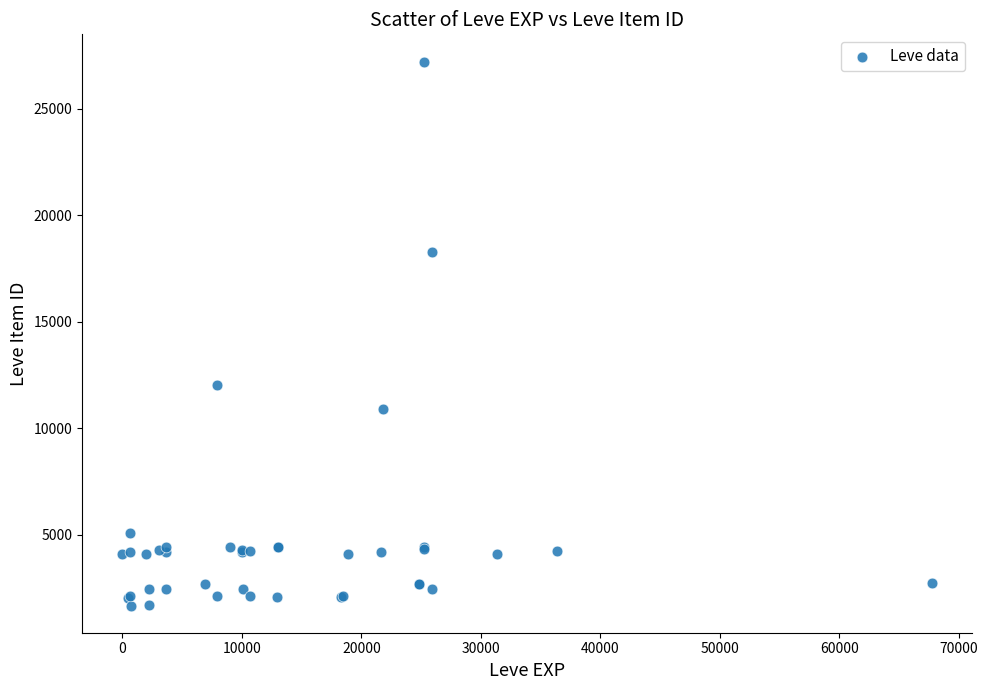

What Y value in the scatter plot is closest to 14448?

12018